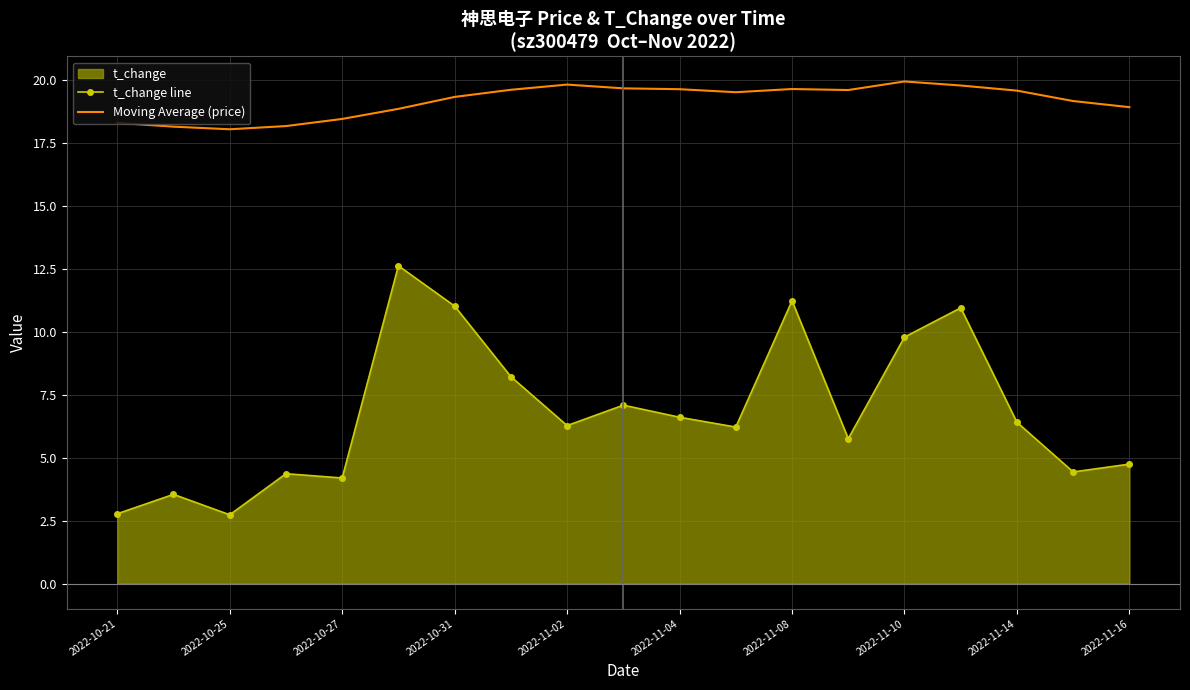

At 2022-10-31, list the series in order from smallest to largest.

t_change line, Moving Average (price)